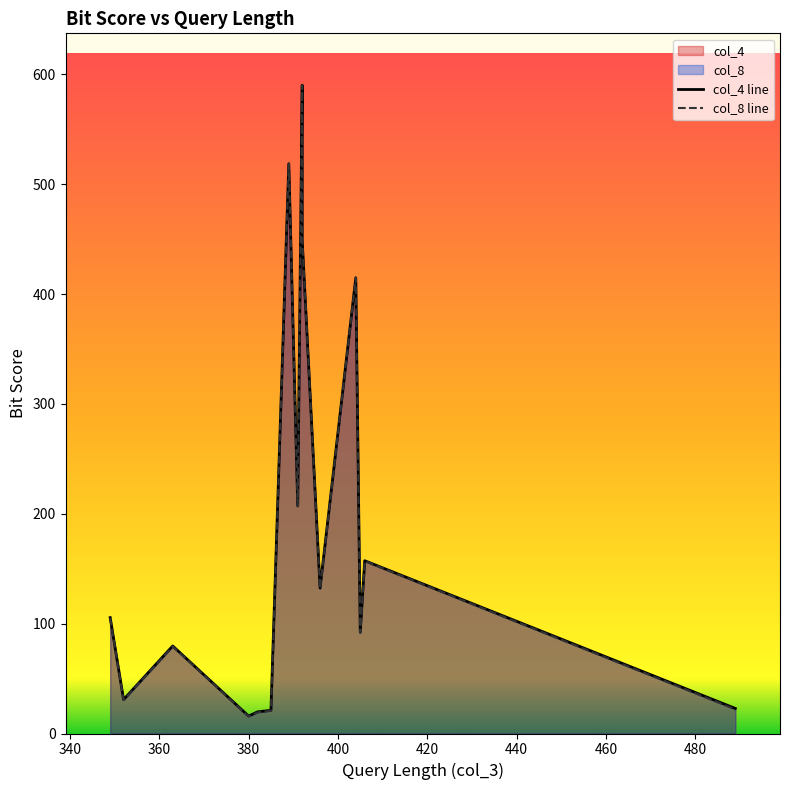

True or false: col_8 line has more than 2 points higher than both neighbors.

True